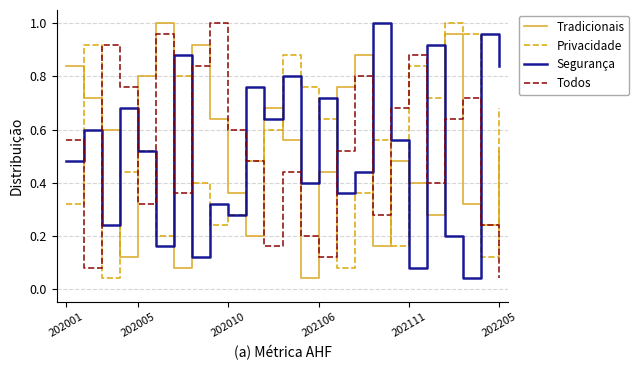

Count the number of data series in this chart.

4